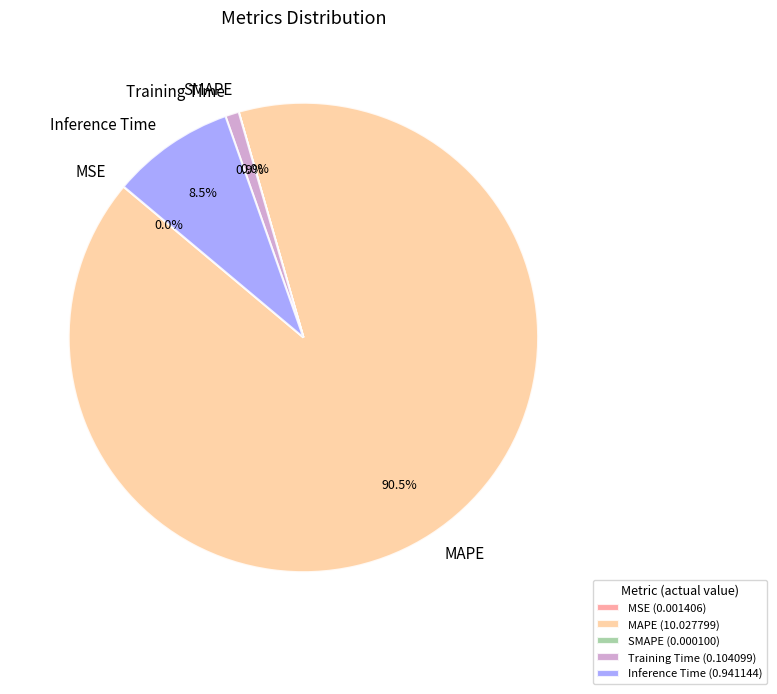

What percentage is NOT represented by Training Time?

99.1%